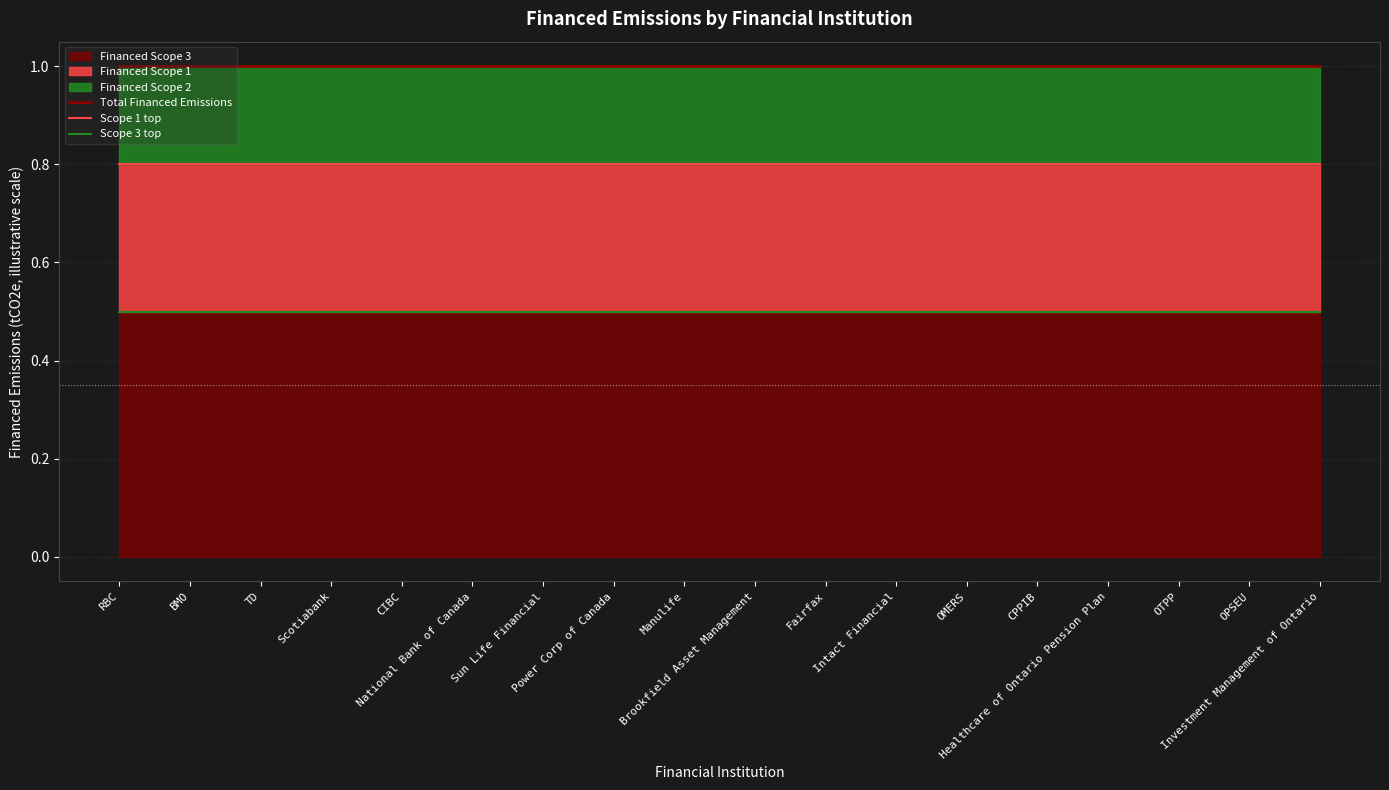

Reading right to left, extract all data points from this chart.

Total Financed Emissions: 1.0	1.0	1.0	1.0	1.0	1.0	1.0	1.0	1.0	1.0	1.0	1.0	1.0	1.0	1.0	1.0	1.0	1.0
Scope 1 top: 0.8	0.8	0.8	0.8	0.8	0.8	0.8	0.8	0.8	0.8	0.8	0.8	0.8	0.8	0.8	0.8	0.8	0.8
Scope 3 top: 0.5	0.5	0.5	0.5	0.5	0.5	0.5	0.5	0.5	0.5	0.5	0.5	0.5	0.5	0.5	0.5	0.5	0.5